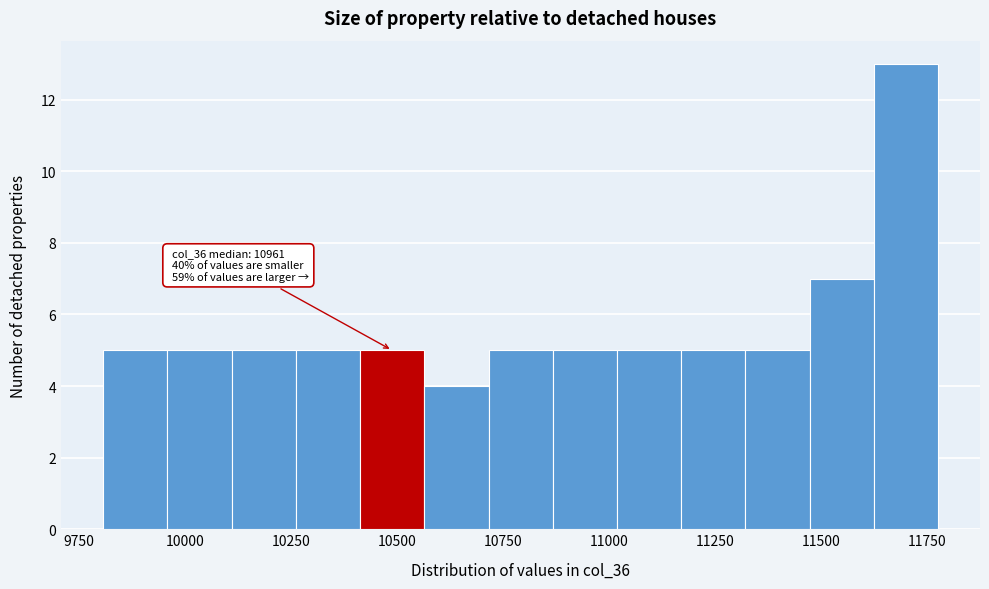

Read against the x-axis, roughly where is the centre of the tallest bar?

11700